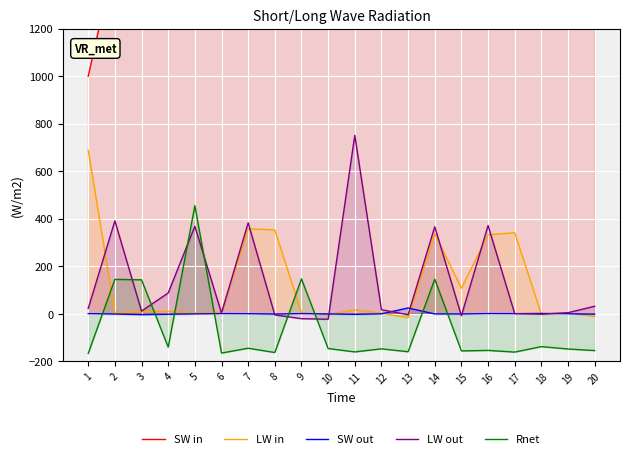

Reading right to left, extract all data points from this chart.

SW in: 20=10500.0	19=10000.0	18=9500.0	17=9000.0	16=8500.0	15=8000.0	14=7500.0	13=7000.0	12=6500.0	11=6000.0	10=5500.0	9=5000.0	8=4500.0	7=4000.0	6=3500.0	5=3000.0	4=2500.0	3=2000.0	2=1500.0	1=1000.0
LW in: 20=-11.4	19=4.6	18=-0.8	17=341.1	16=332.9	15=108.2	14=337.7	13=-16.2	12=3.3	11=16.7	10=-2.8	9=4.6	8=353.4	7=357.6	6=7.6	5=4.3	4=10.9	3=9.9	2=4.5	1=688.1
SW out: 20=-1.5	19=0.3	18=1.7	17=0.8	16=1.1	15=-0.7	14=-0.4	13=24.7	12=-0.1	11=-2.1	10=-0.4	9=0.9	8=-1.0	7=0.6	6=1.0	5=-0.3	4=-1.7	3=-3.2	2=-0.9	1=1.0
LW out: 20=32.0	19=4.9	18=-1.4	17=1.0	16=371.7	15=-8.1	14=366.5	13=-3.9	12=17.5	11=751.4	10=-22.8	9=-20.3	8=-4.4	7=383.0	6=3.2	5=368.5	4=87.8	3=11.6	2=391.3	1=22.8
Rnet: 20=-154.6	19=-147.9	18=-138.0	17=-160.9	16=-153.8	15=-156.0	14=145.8	13=-159.4	12=-147.2	11=-160.1	10=-145.9	9=147.1	8=-162.7	7=-144.6	6=-165.0	5=455.3	4=-140.0	3=143.2	2=145.1	1=-166.5